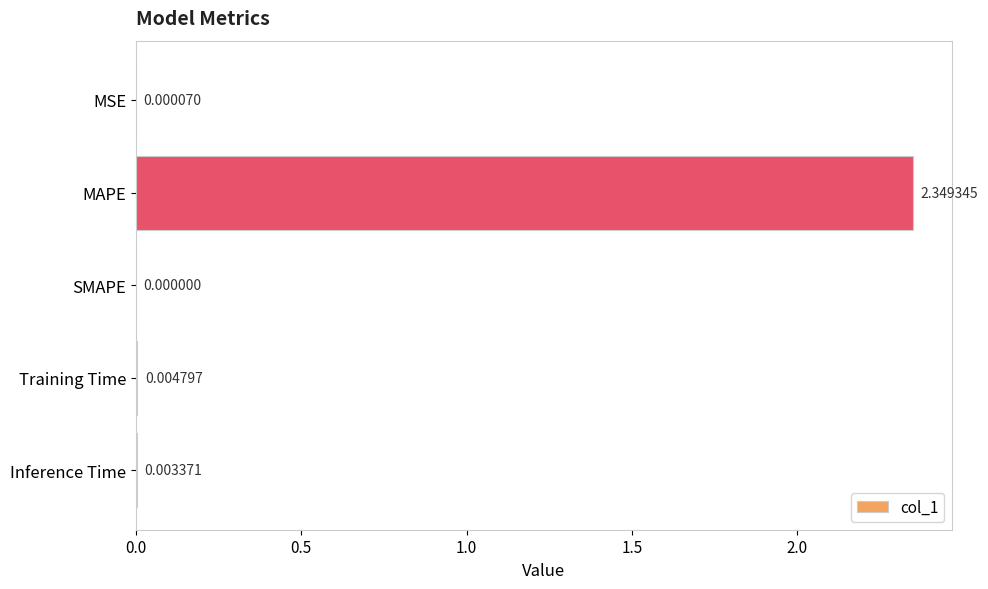

What is the average value?

0.5